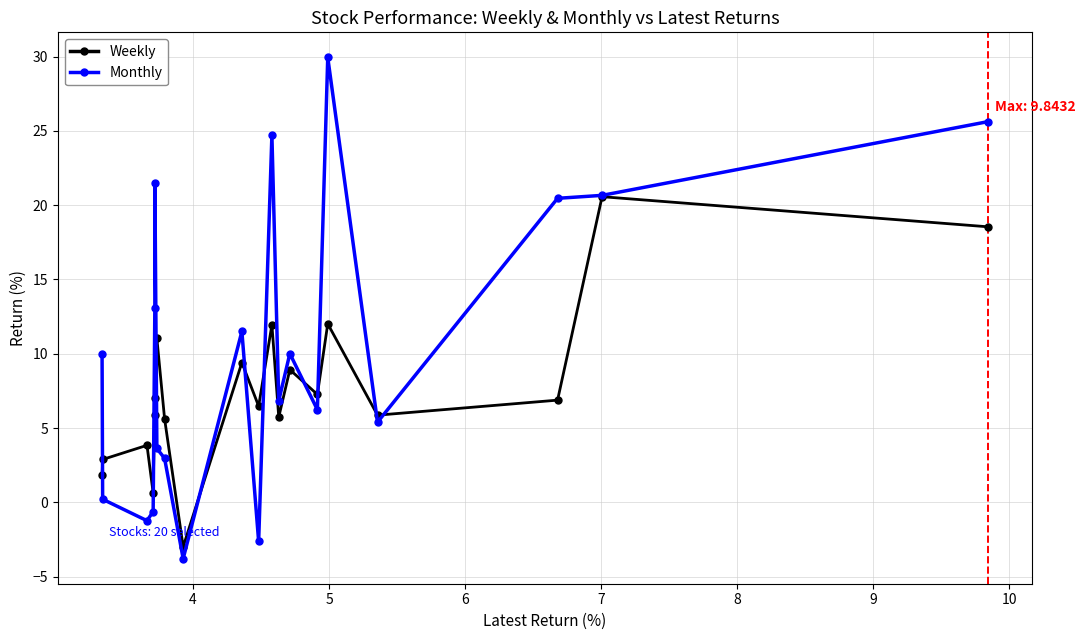

What is the minimum value for Monthly?

-3.8